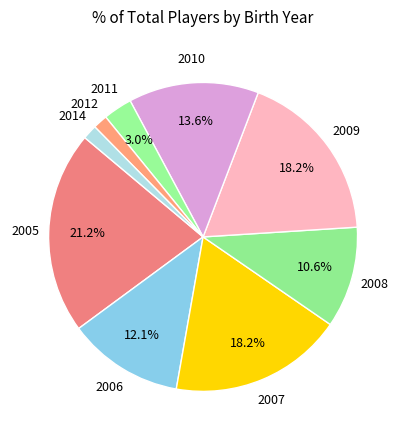

To the nearest percent, what is the difference between the 2011 and 2014 slice percentages?

2%